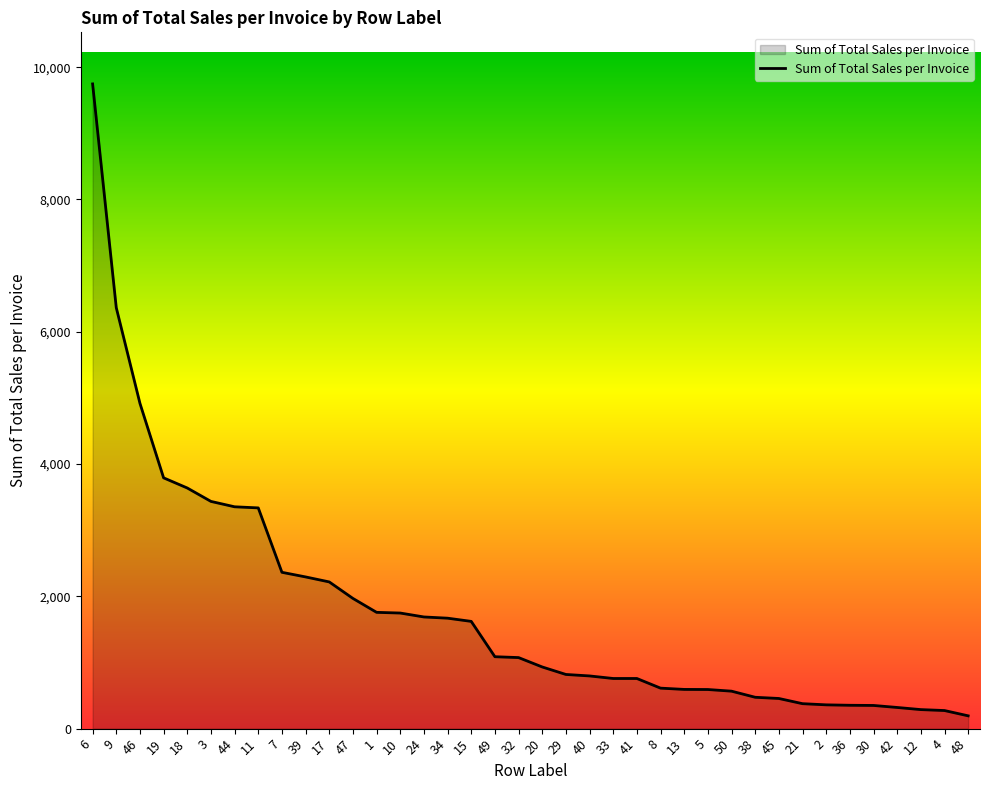

At which category does the chart reach its peak across all series?

6